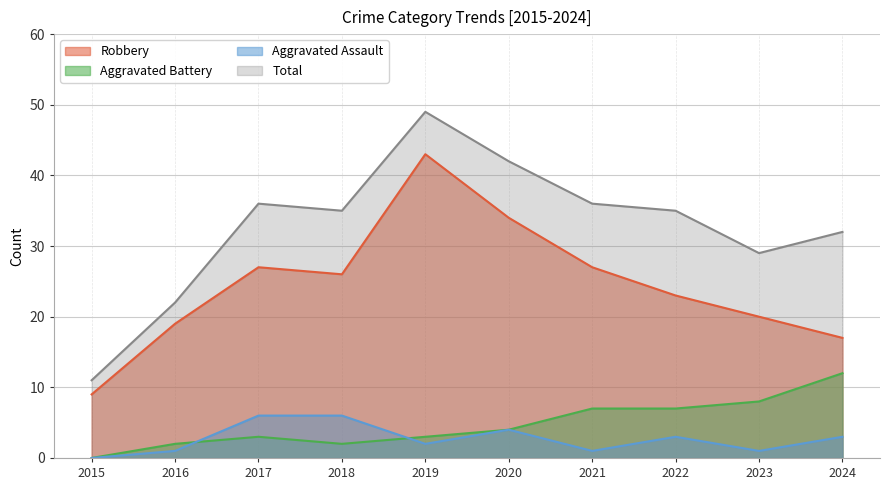

How many lines are shown in the chart?

4